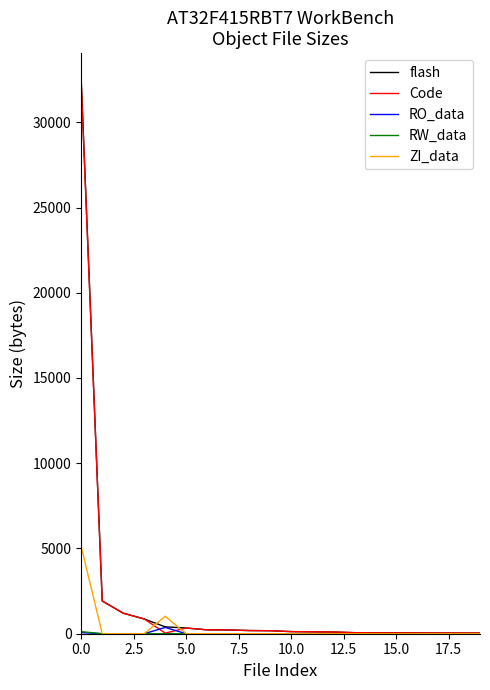

What is the highest value of the Code series?

32244